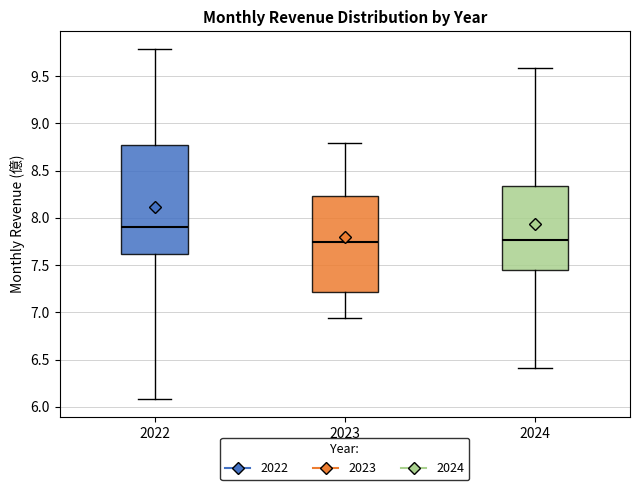

Where does the lower whisker of the box at x = 2024 end on the y-axis? The values are not printed on the chart, so give them approximately, as read against the axis.

6.40